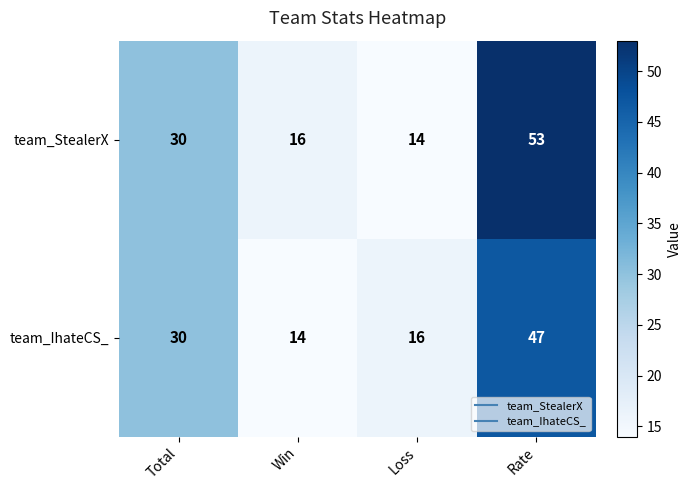

The team_StealerX series shows 53 at Rate. True or false?

True